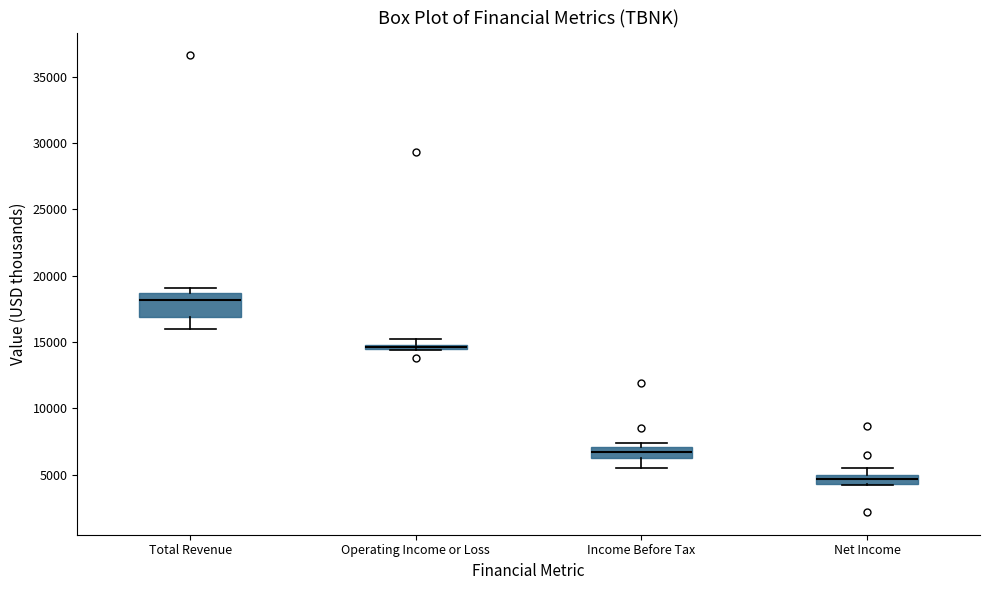

Where is the upper edge of the box for Income Before Tax on the y-axis? The values are not printed on the chart, so give them approximately, as read against the axis.

7000